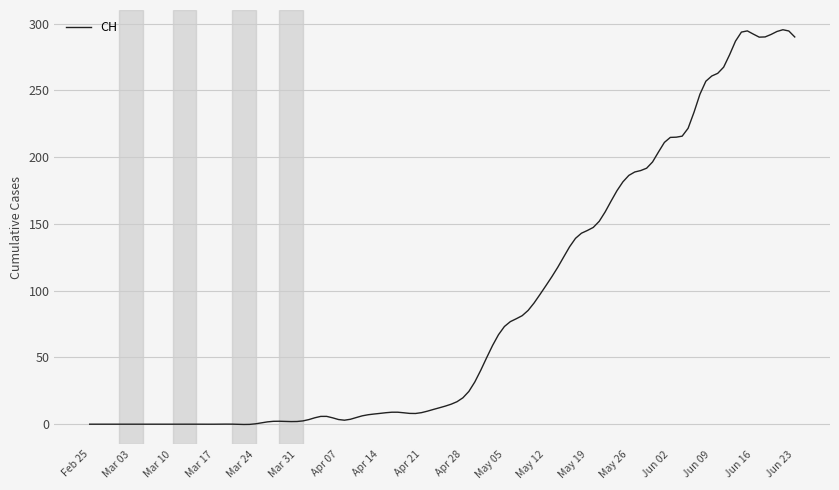

What is the maximum value shown in the chart?

295.4